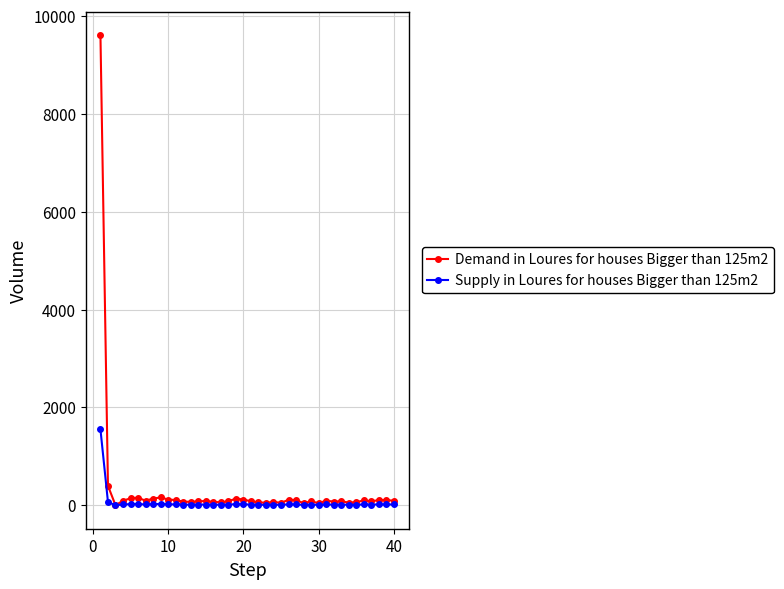

Which series has the largest range (max minus min)?

Demand in Loures for houses Bigger than 125m2